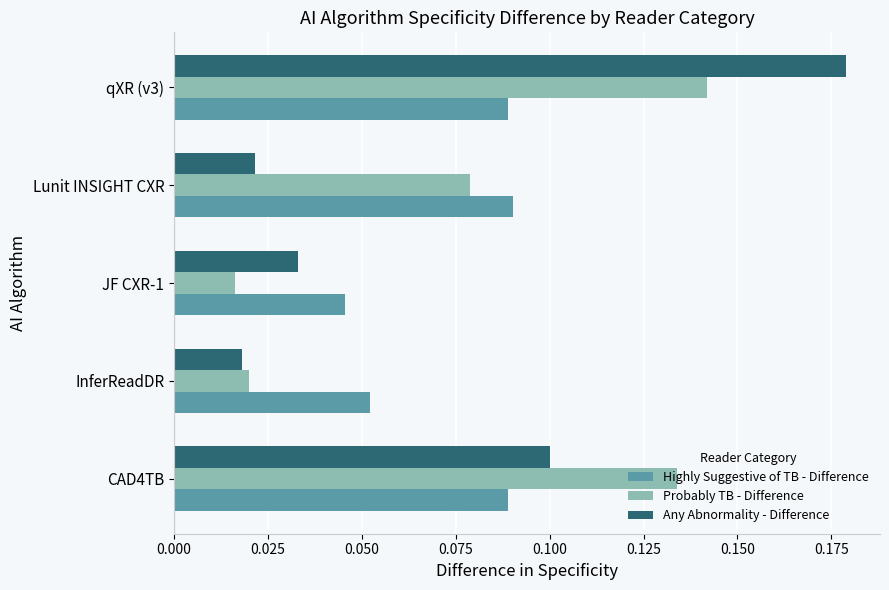

What are all the series names shown in the legend?

Highly Suggestive of TB - Difference, Probably TB - Difference, Any Abnormality - Difference